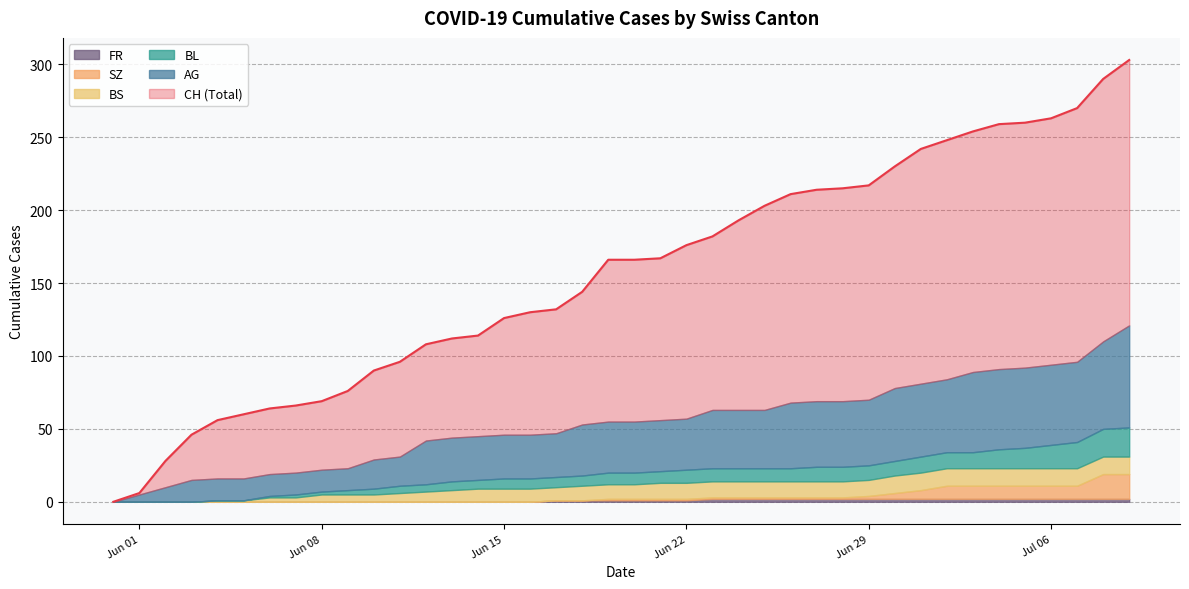

How many values in the BS series exceed 10?

19